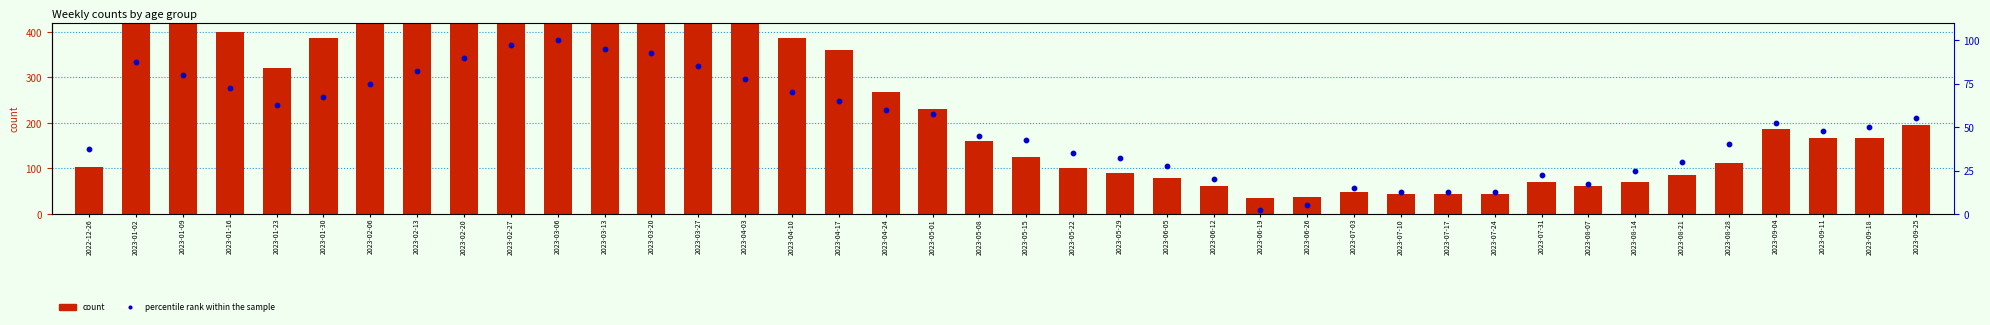

What are all the series names shown in the legend?

count, percentile rank within the sample